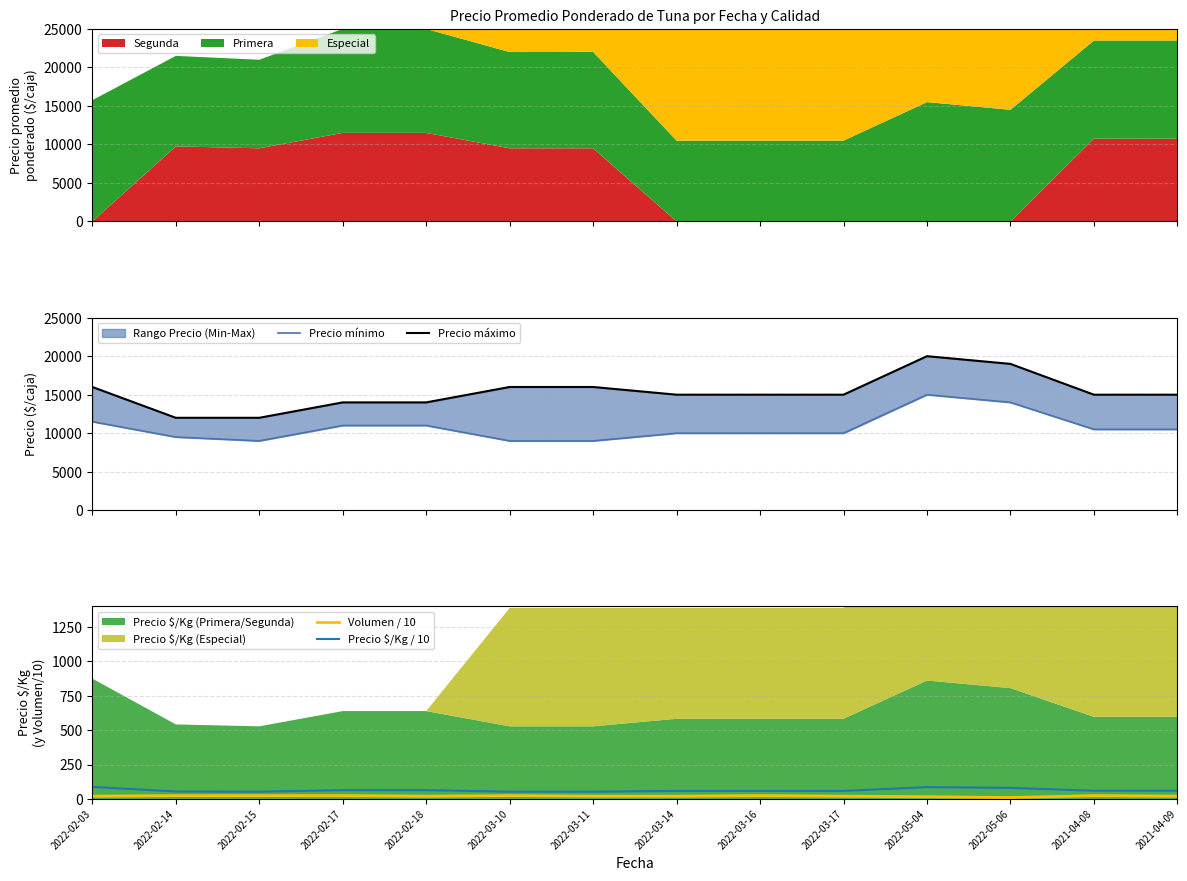

At which label does Precio mínimo first exceed 10500?

2022-02-03